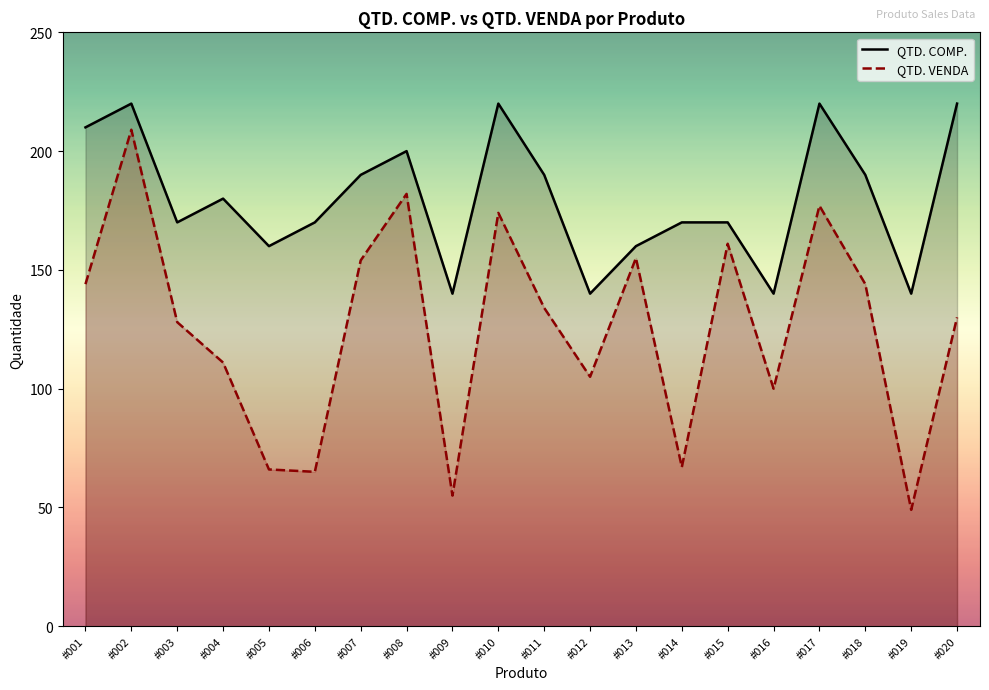

At which category is the sum across all series the highest?

#002